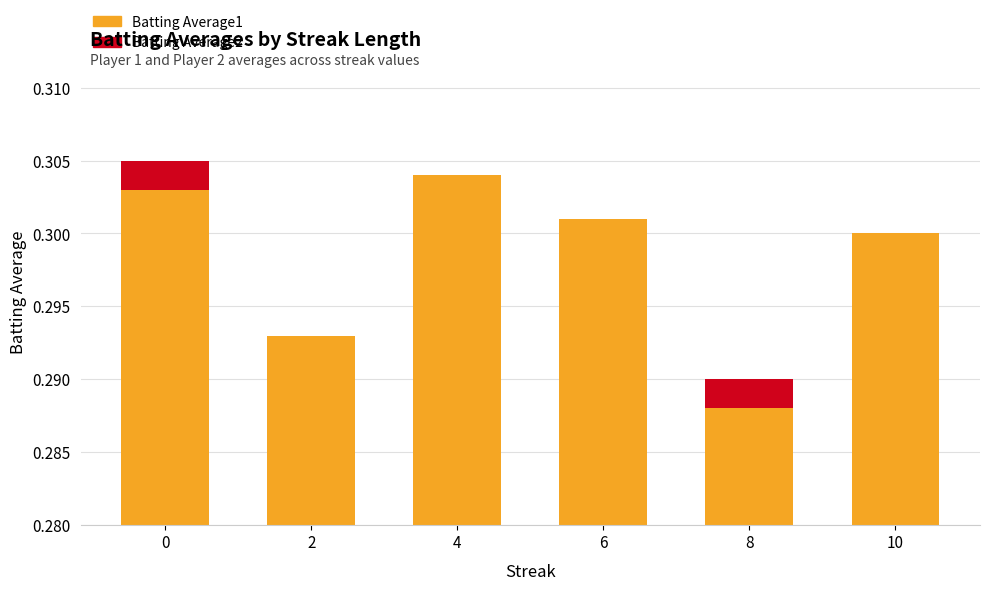

What are all the series names shown in the legend?

Batting Average1, Batting Average2